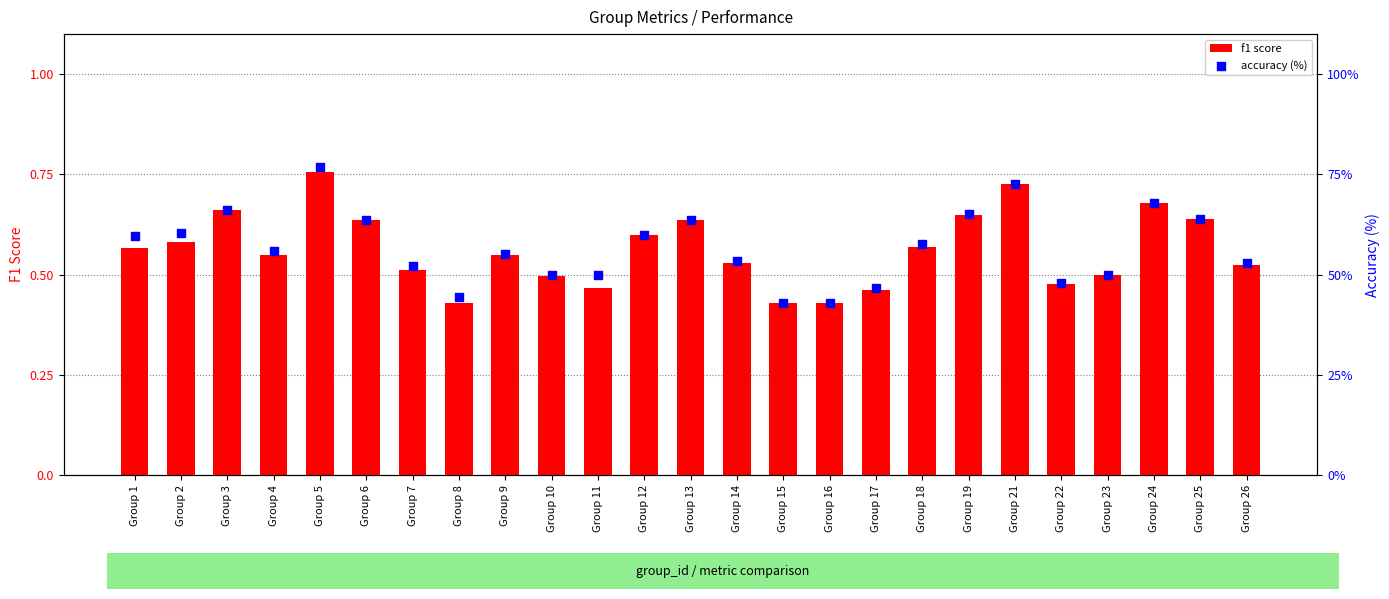

Which series has the widest spread of Y values?

accuracy (%)